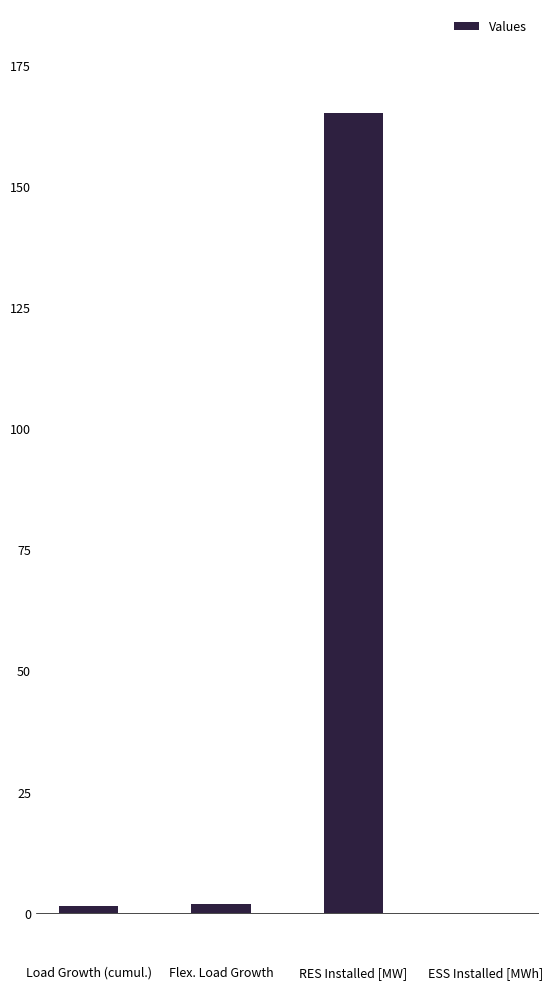

What is the greatest value displayed?

165.0